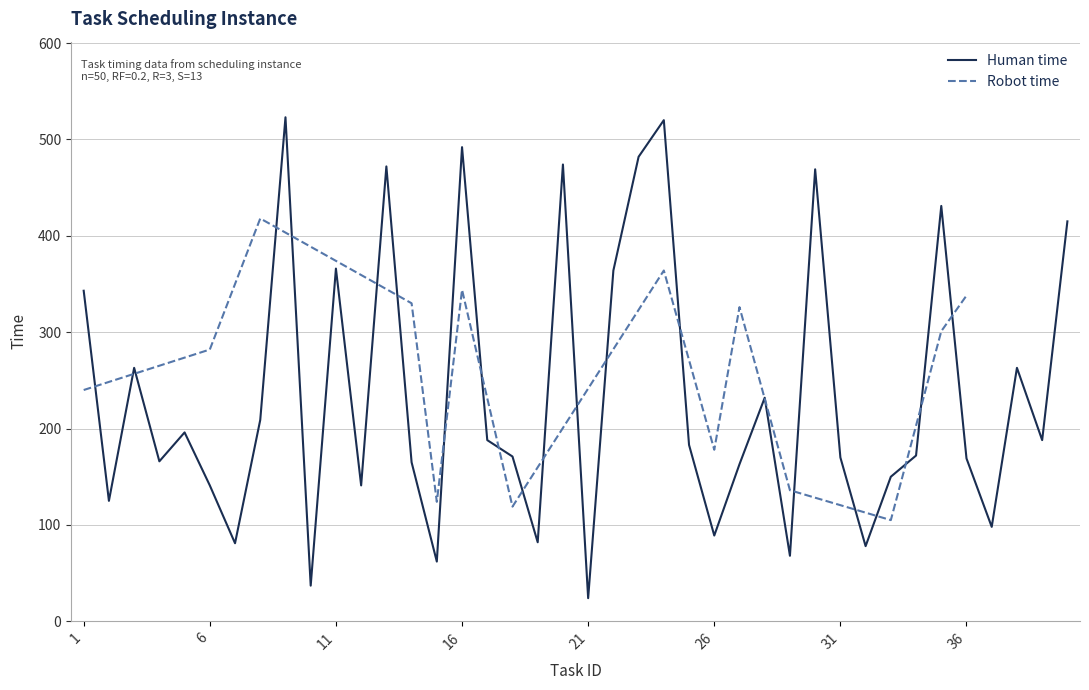

Is this an area chart (filled region under the line)?

No